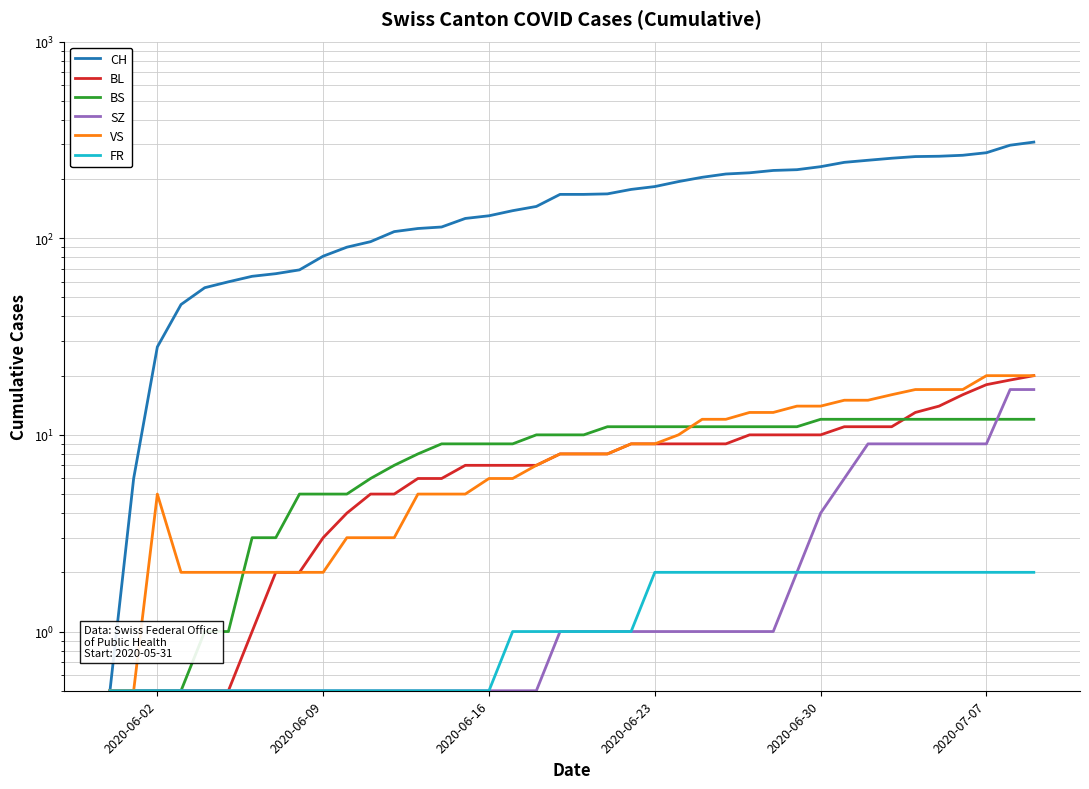

What is the difference between the maximum and minimum values in the BL series?

19.5